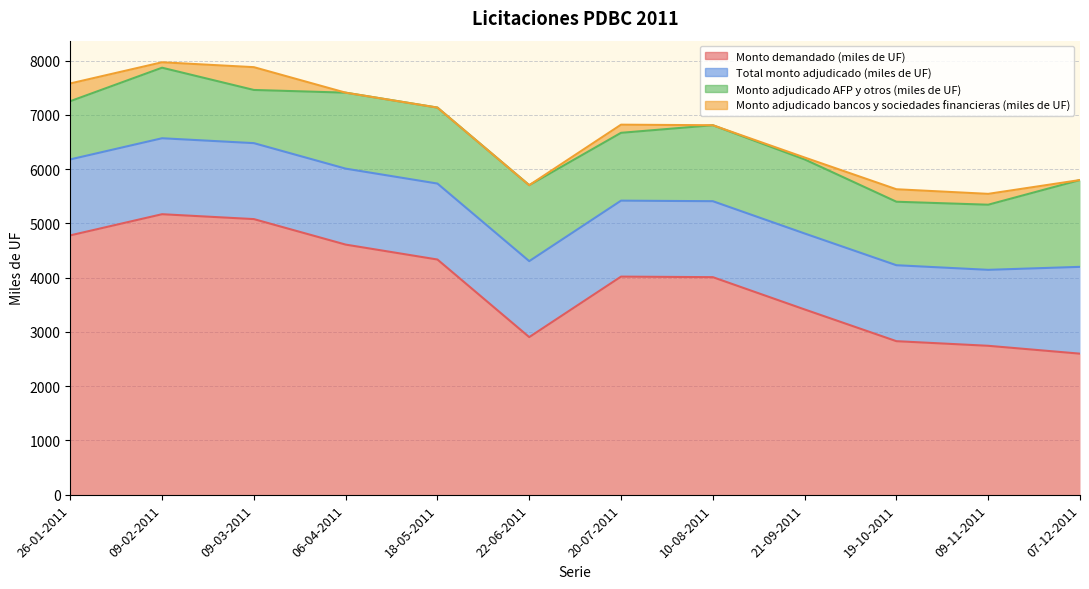

The Monto adjudicado AFP y otros (miles de UF) series shows 1200 at 09-11-2011. True or false?

True